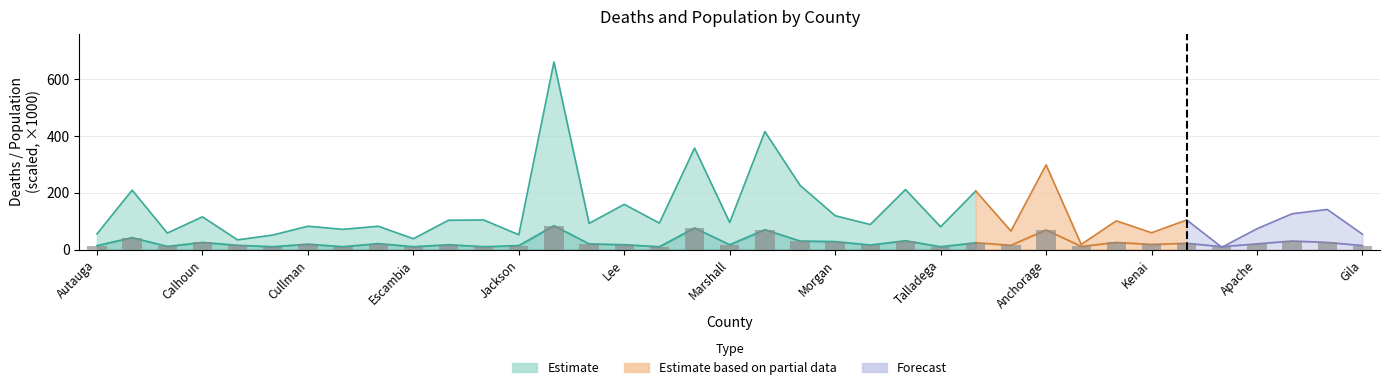

What is the difference between the second highest and minimum values?

66